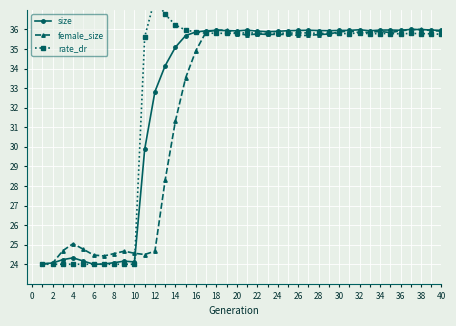

What is the maximum value for female_size?

36.0